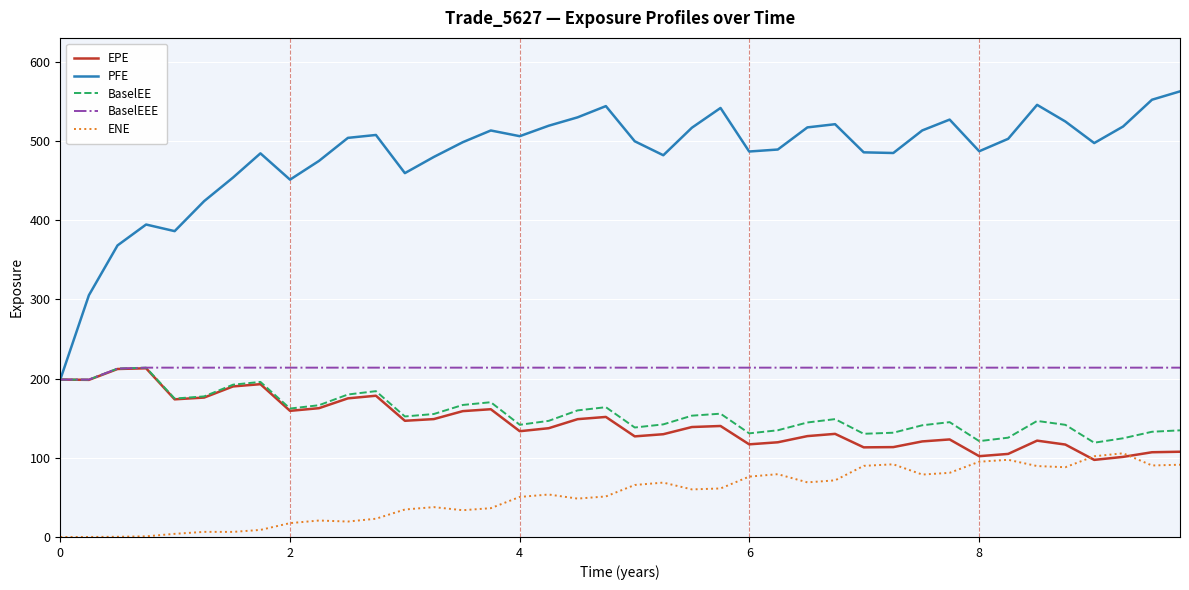

What is the lowest value of the PFE series?

198.7